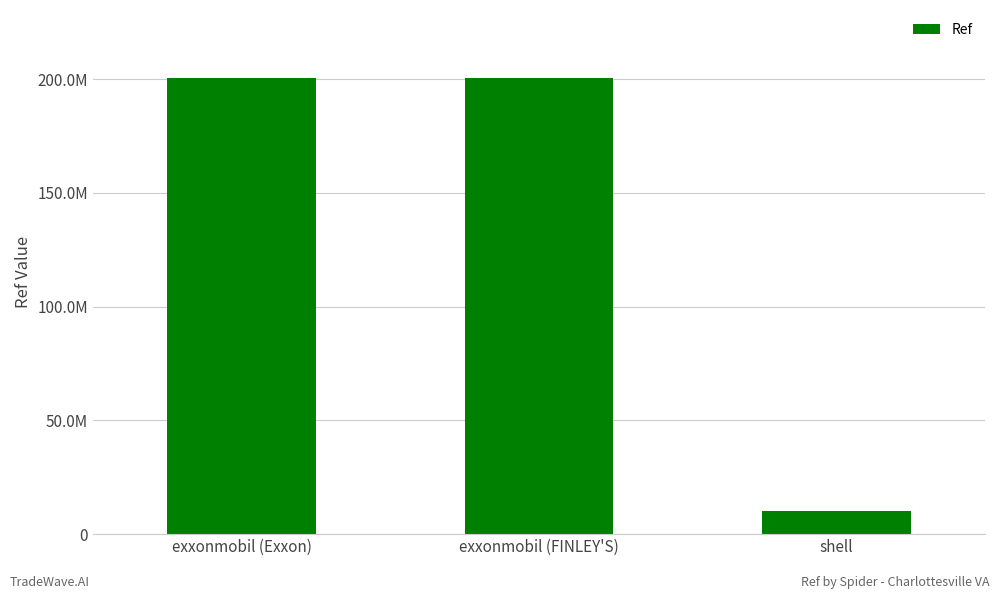

What is the smallest value displayed?

10012880